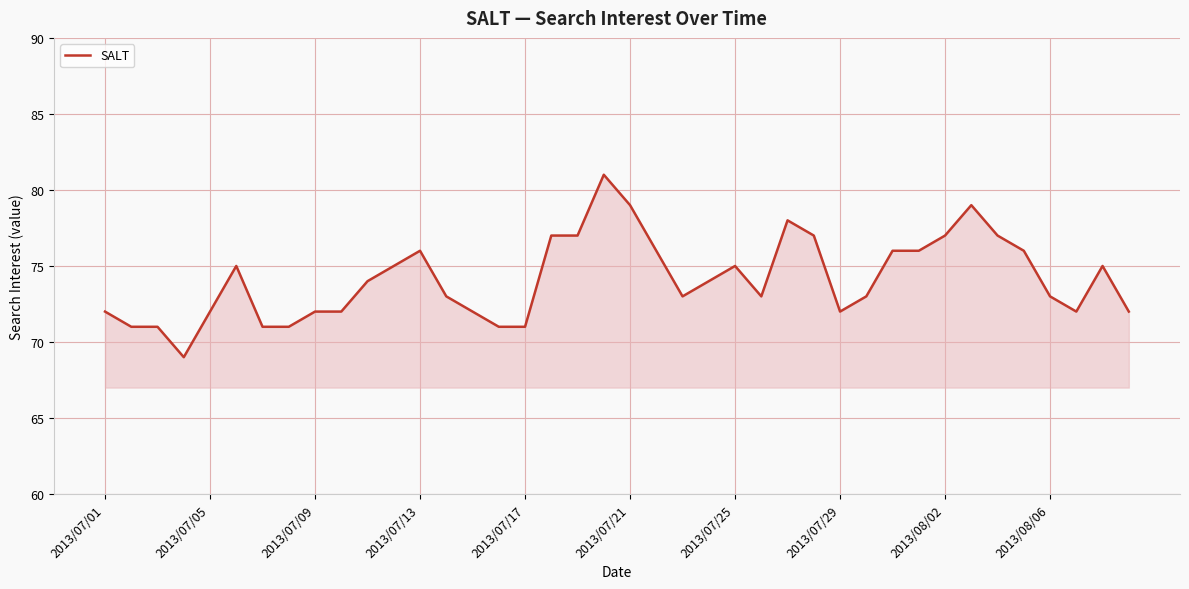

What is the smallest value displayed?

69